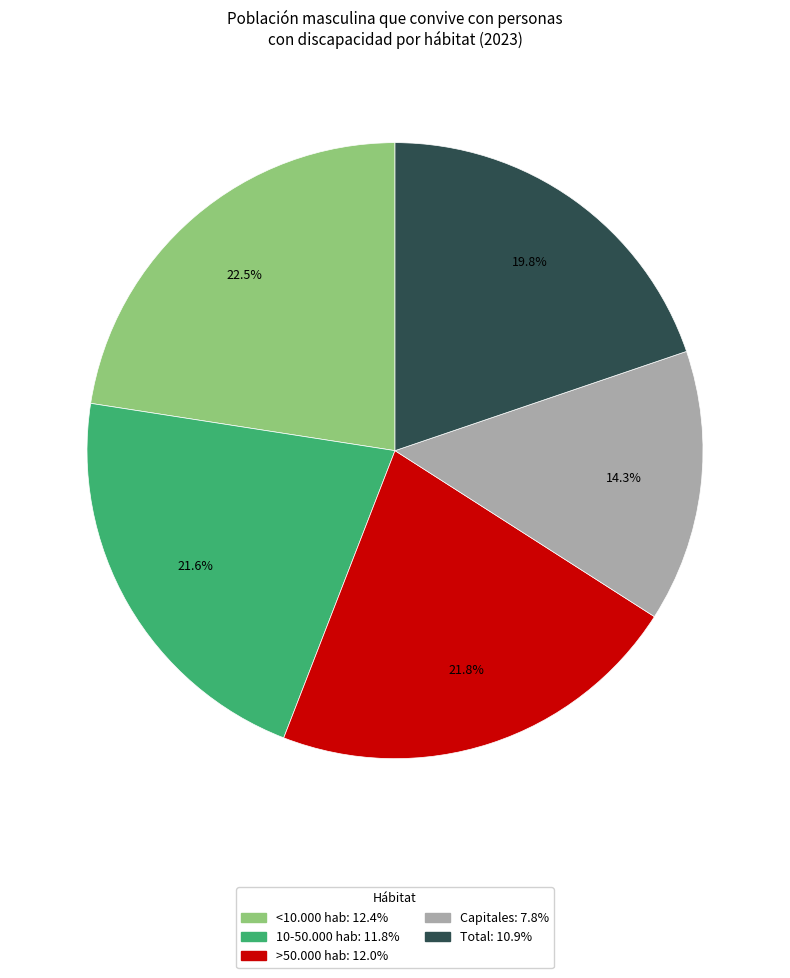

To the nearest percent, what is the difference between the <10.000 hab and Total slice percentages?

3%